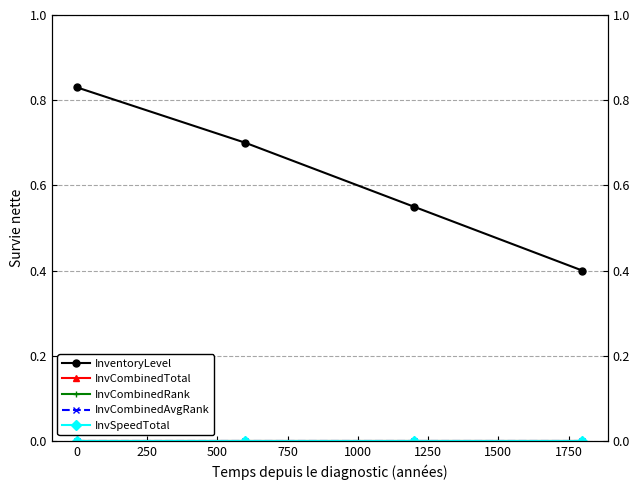

The value of InvSpeedTotal at 250 is 0.0. True or false?

True